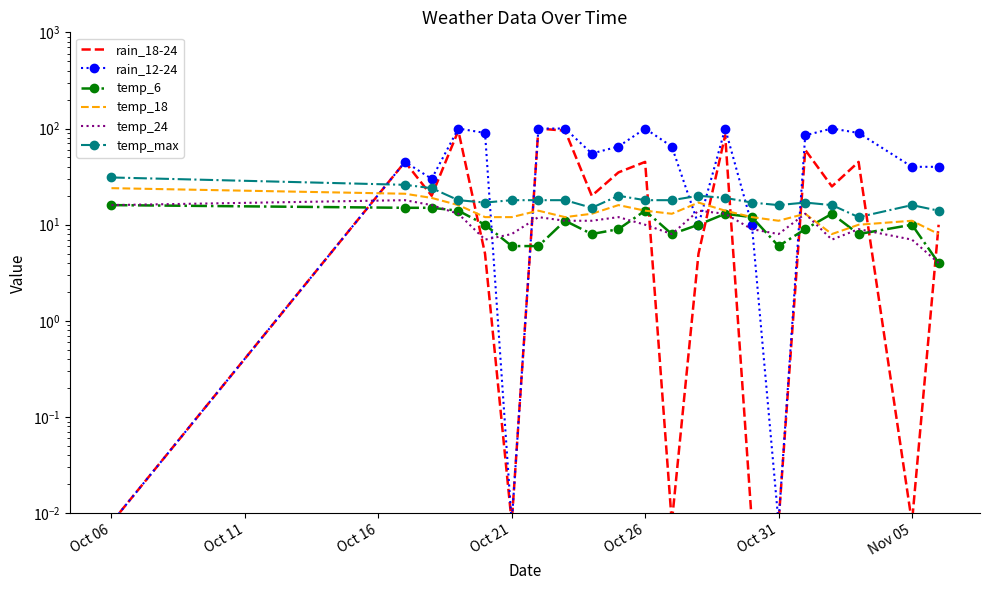

At which label does temp_max reach its peak?

Oct 06